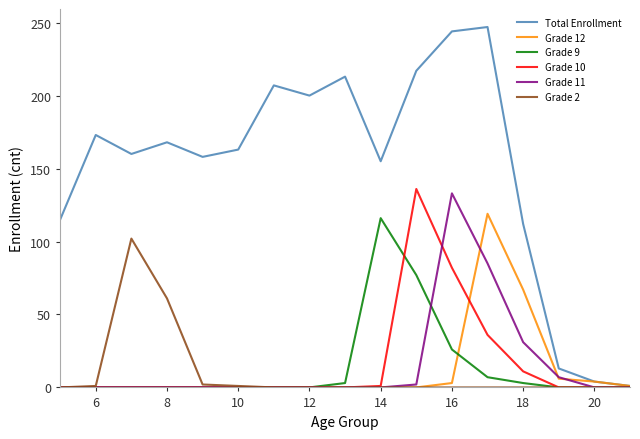

Which series has the largest total across all categories?

Total Enrollment